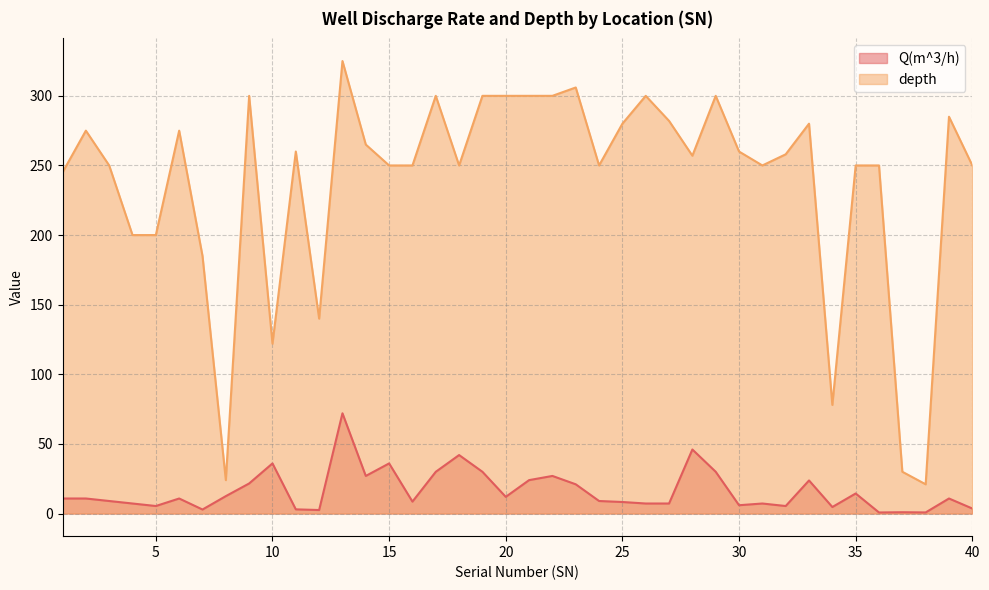

Where does the Q(m^3/h) series first go above 10?

1